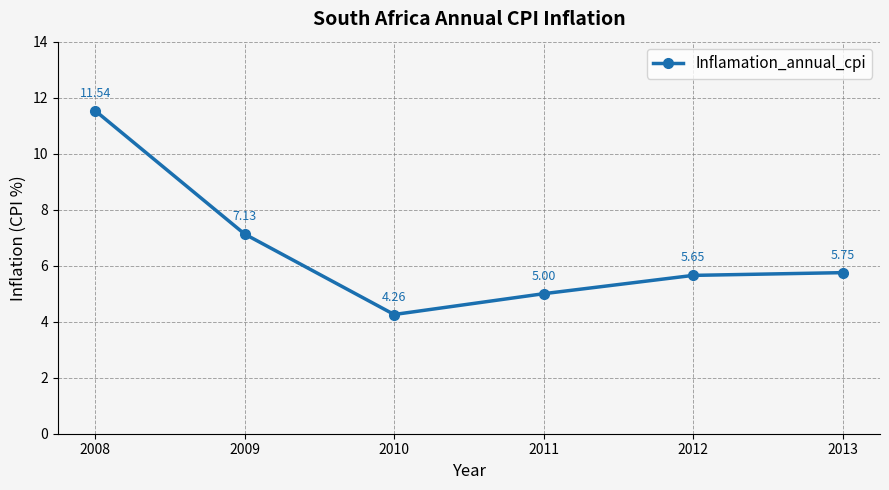

List the labels in order of value, smallest first.

2010, 2011, 2012, 2013, 2009, 2008